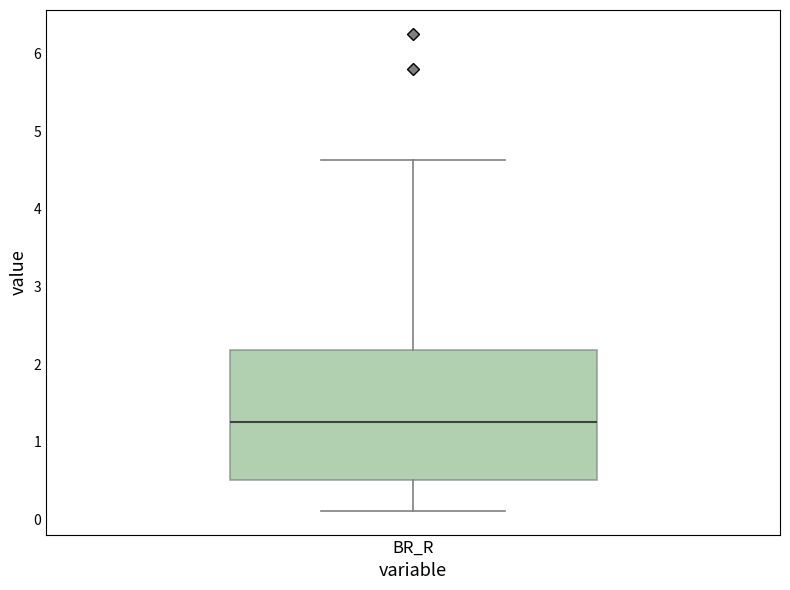

Where is the lower edge of the box for BR_R on the y-axis? The values are not printed on the chart, so give them approximately, as read against the axis.

0.5